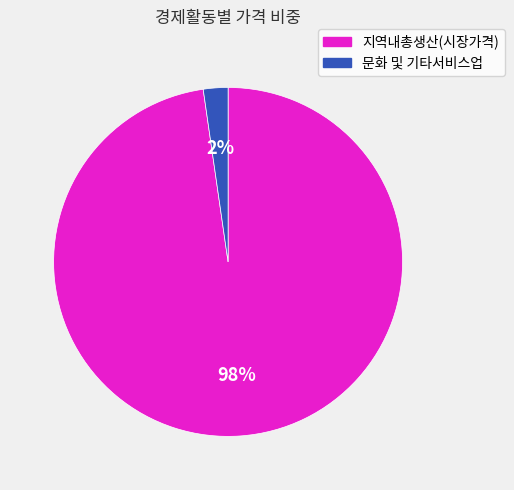

To the nearest percent, what percentage of the pie is 문화 및 기타서비스업?

2%